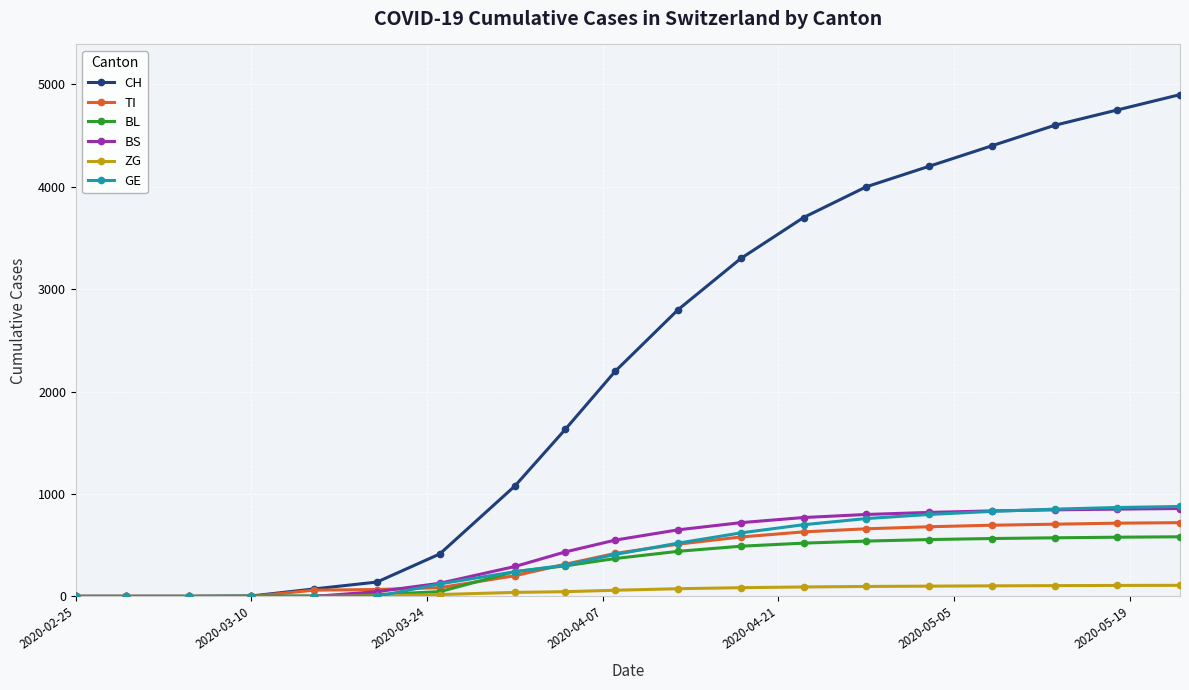

Which series has the widest spread of values?

CH